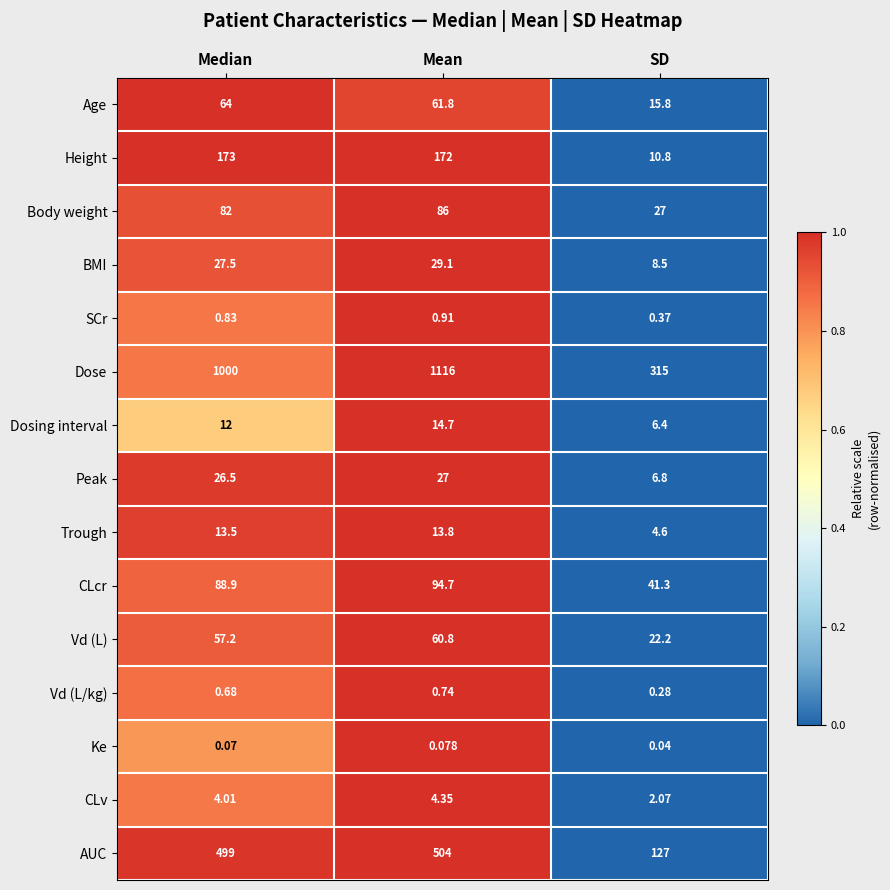

At which category is the sum across all series the highest?

Mean